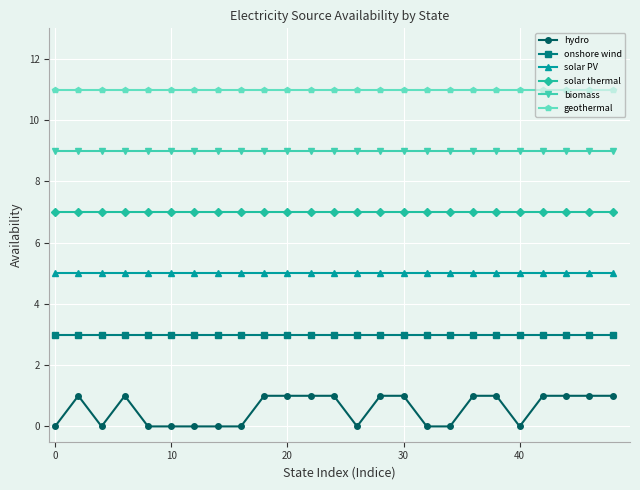

True or false: hydro has more than 1 points higher than both neighbors.

True